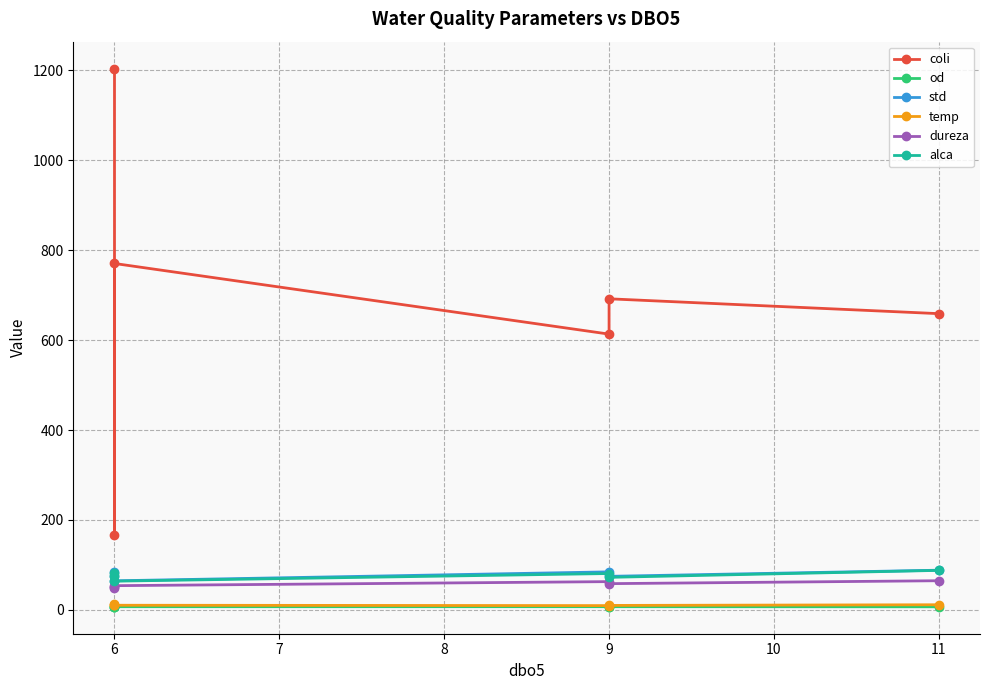

What is the value of the coli point at the 6th from the left?

658.6